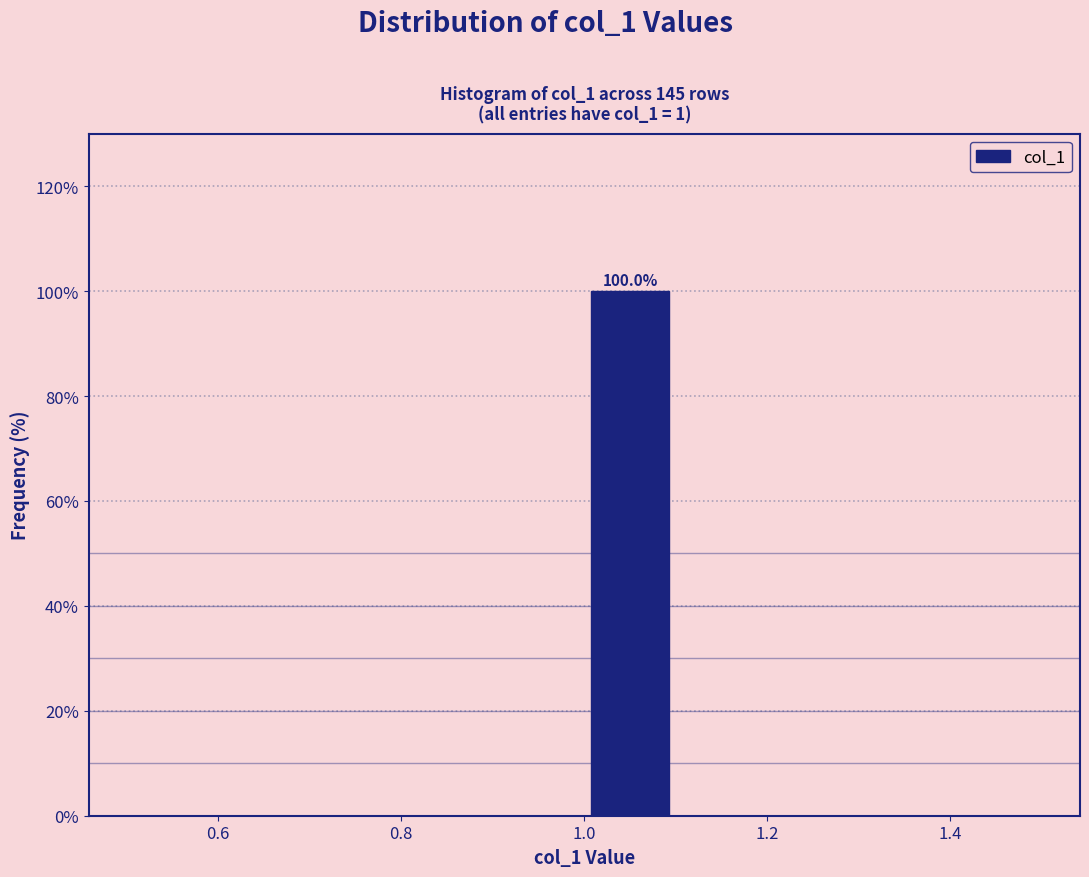

Which range on the x-axis has the tallest bar?

1.0 to 1.1